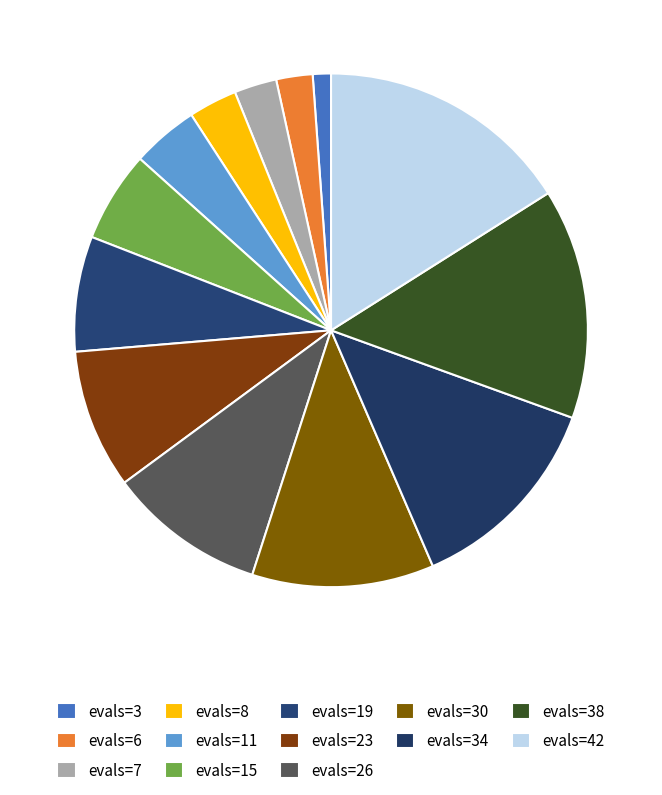

How many segments does this pie chart have?

13